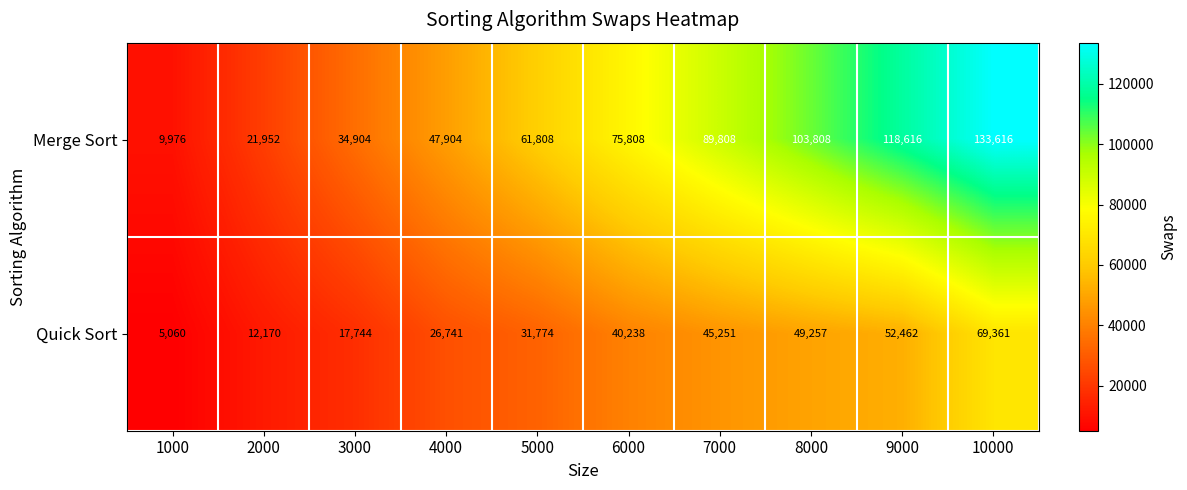

What is the sum of the Quick Sort values at 4000 and 7000?

71992